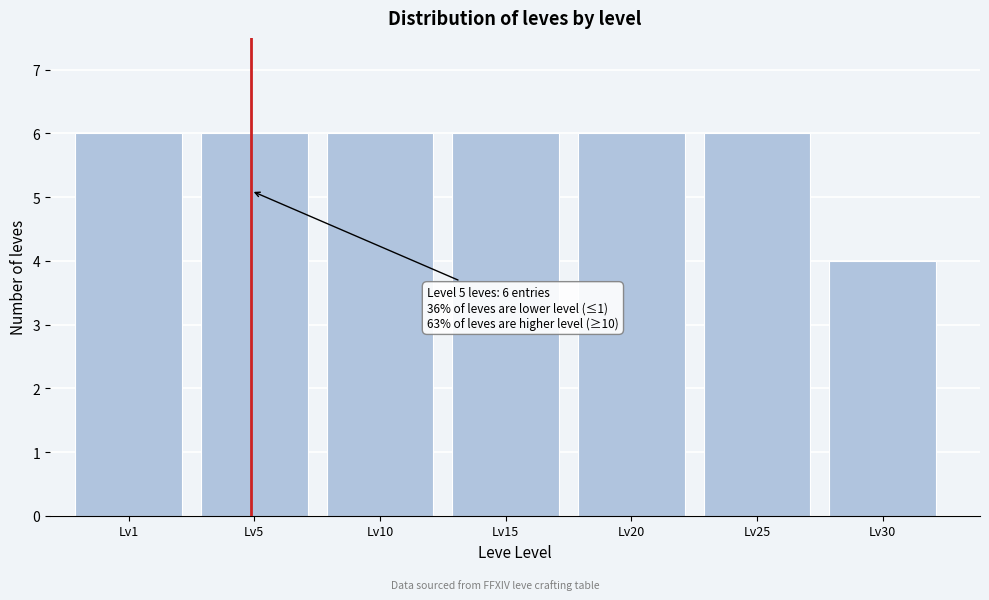

Reading left to right, list all the values displayed in this chart.

6	6	6	6	6	6	4